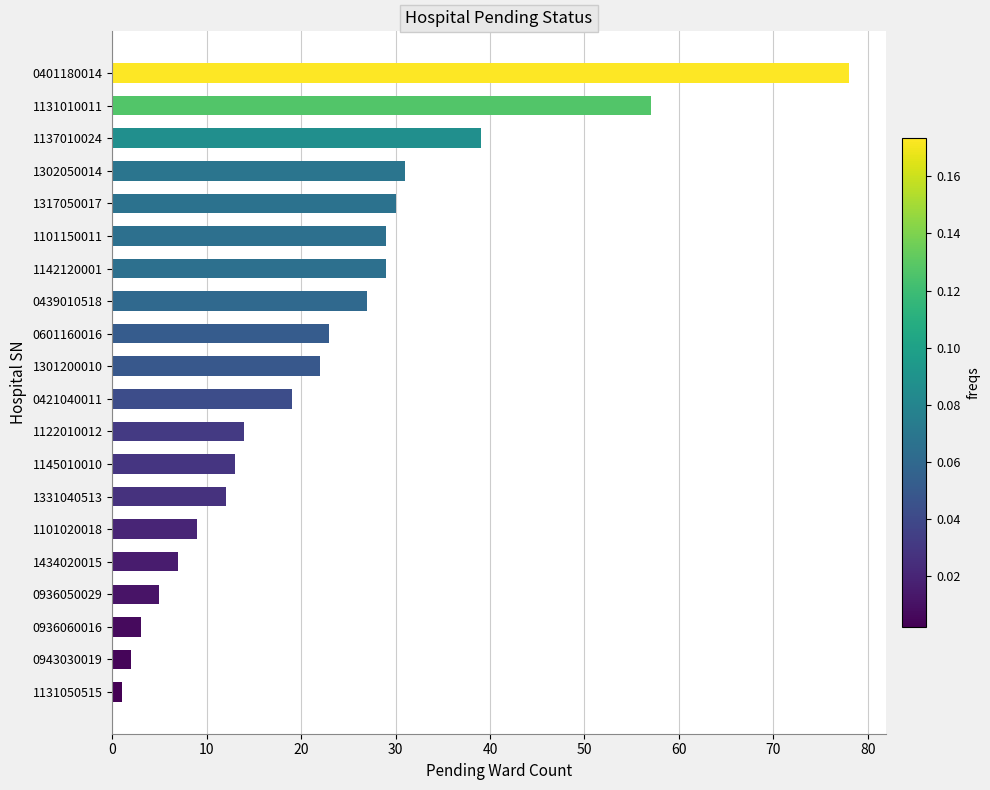

The value at 1131010011 is 84. True or false?

False